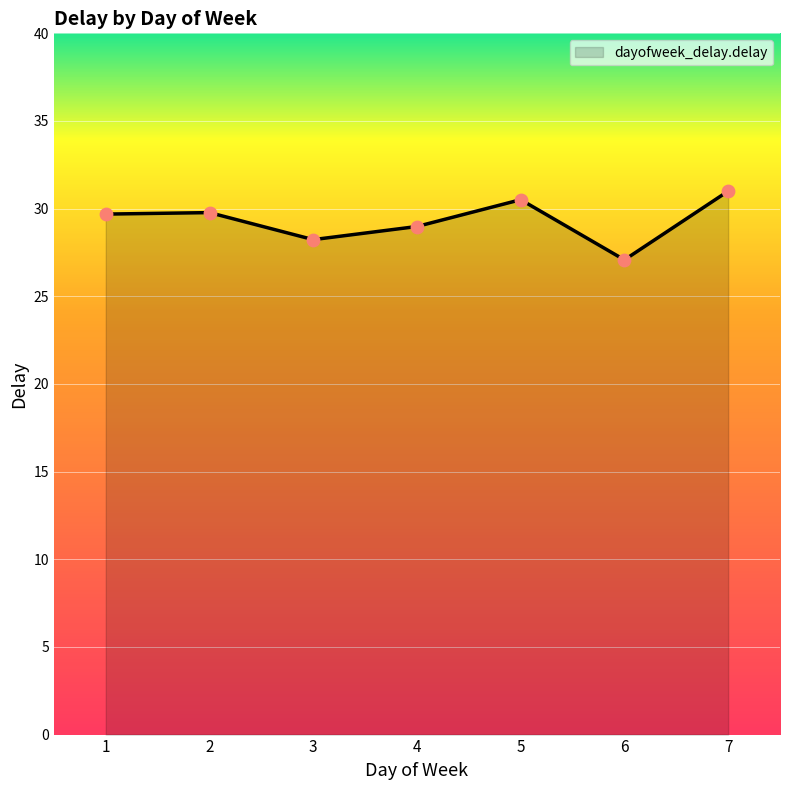

Which has a higher value, 4 or 7?

7